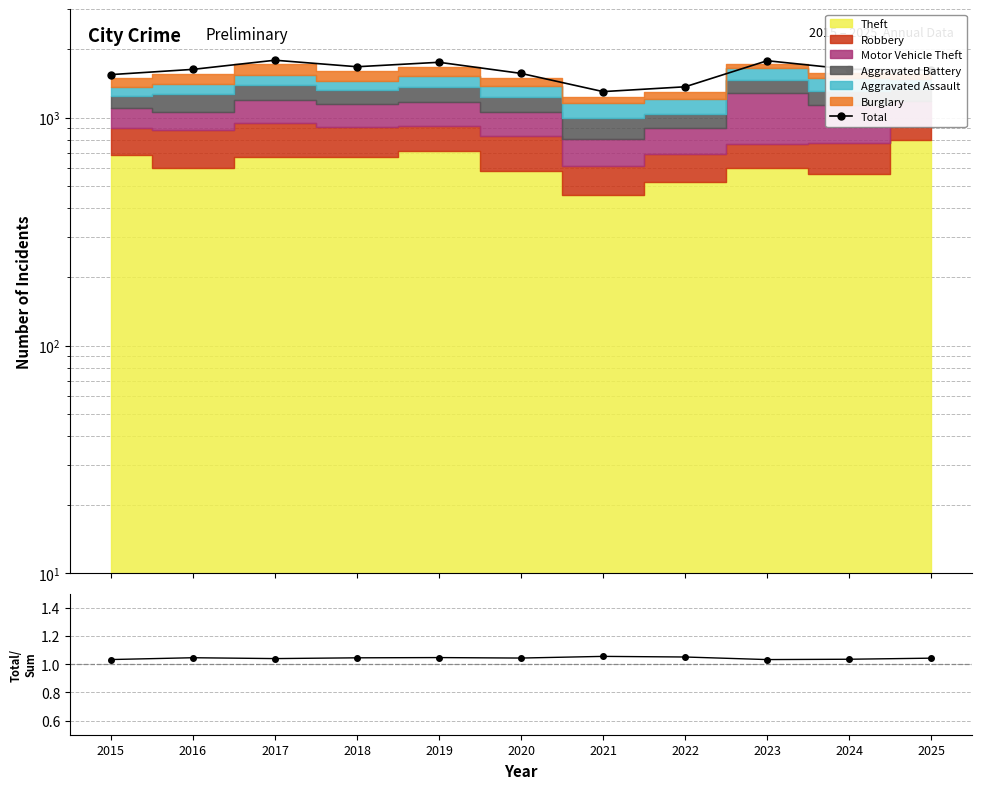

The value of Total at 2025 is 1619.0. True or false?

True